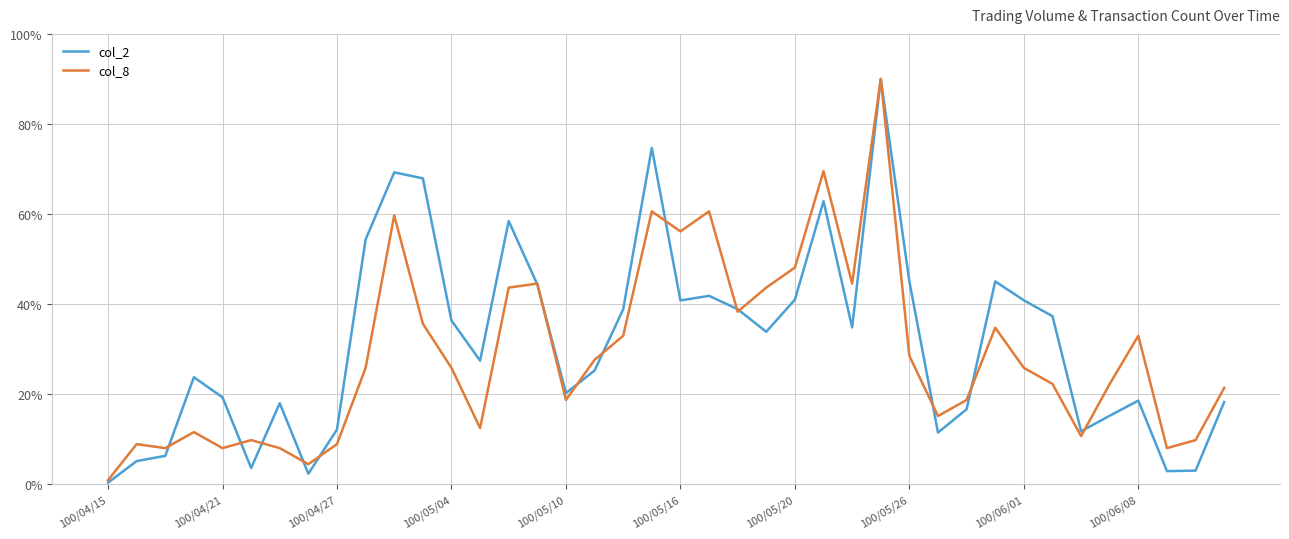

What is the maximum value for col_8?

90.0